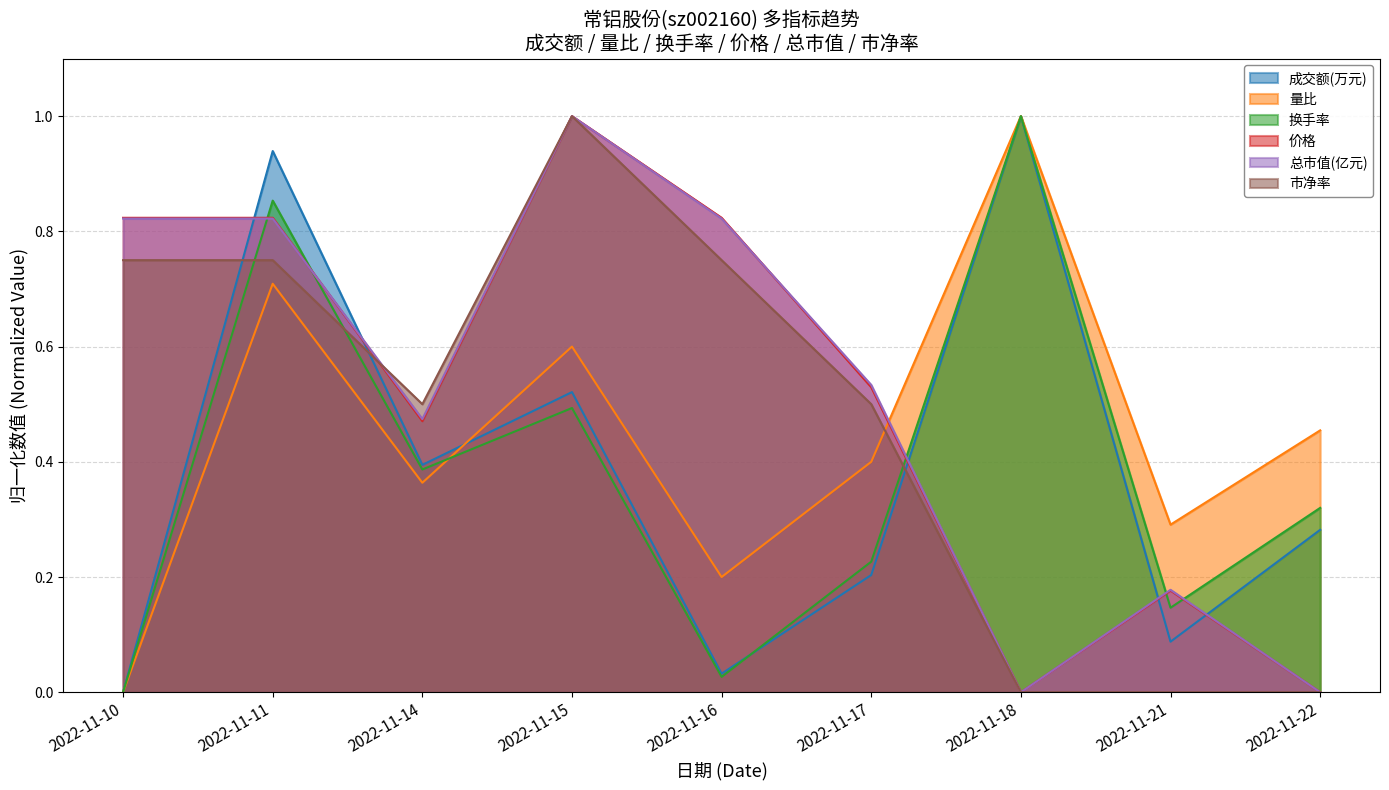

Reading right to left, what are all the values shown in this chart?

成交额(万元): 2022-11-22=0.3	2022-11-21=0.1	2022-11-18=1.0	2022-11-17=0.2	2022-11-16=0.0	2022-11-15=0.5	2022-11-14=0.4	2022-11-11=0.9	2022-11-10=0.0
量比: 2022-11-22=0.5	2022-11-21=0.3	2022-11-18=1.0	2022-11-17=0.4	2022-11-16=0.2	2022-11-15=0.6	2022-11-14=0.4	2022-11-11=0.7	2022-11-10=0.0
换手率: 2022-11-22=0.3	2022-11-21=0.1	2022-11-18=1.0	2022-11-17=0.2	2022-11-16=0.0	2022-11-15=0.5	2022-11-14=0.4	2022-11-11=0.9	2022-11-10=0.0
价格: 2022-11-22=0.0	2022-11-21=0.2	2022-11-18=0.0	2022-11-17=0.5	2022-11-16=0.8	2022-11-15=1.0	2022-11-14=0.5	2022-11-11=0.8	2022-11-10=0.8
总市值(亿元): 2022-11-22=0.0	2022-11-21=0.2	2022-11-18=0.0	2022-11-17=0.5	2022-11-16=0.8	2022-11-15=1.0	2022-11-14=0.5	2022-11-11=0.8	2022-11-10=0.8
市净率: 2022-11-22=0.0	2022-11-21=0.0	2022-11-18=0.0	2022-11-17=0.5	2022-11-16=0.7	2022-11-15=1.0	2022-11-14=0.5	2022-11-11=0.7	2022-11-10=0.7